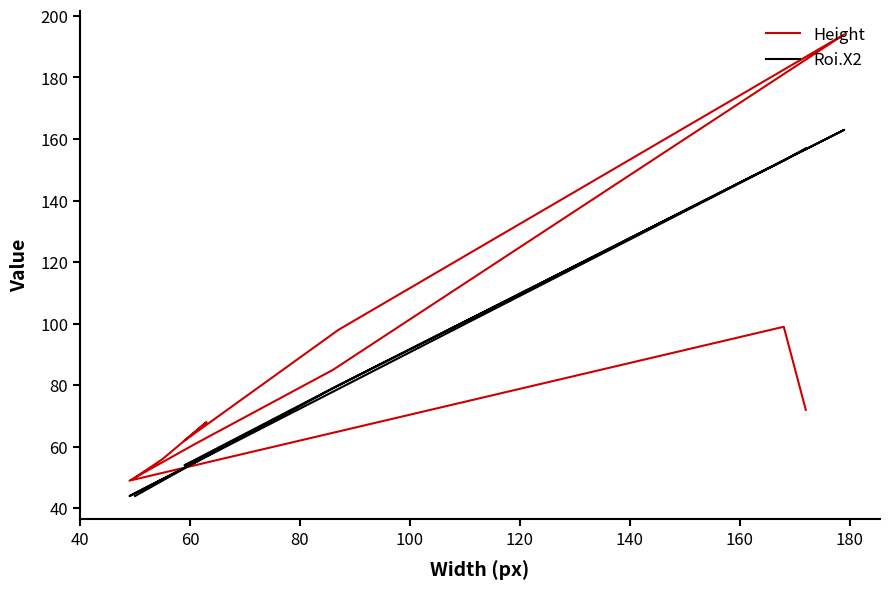

What is the label of the 11th point from the right?

40